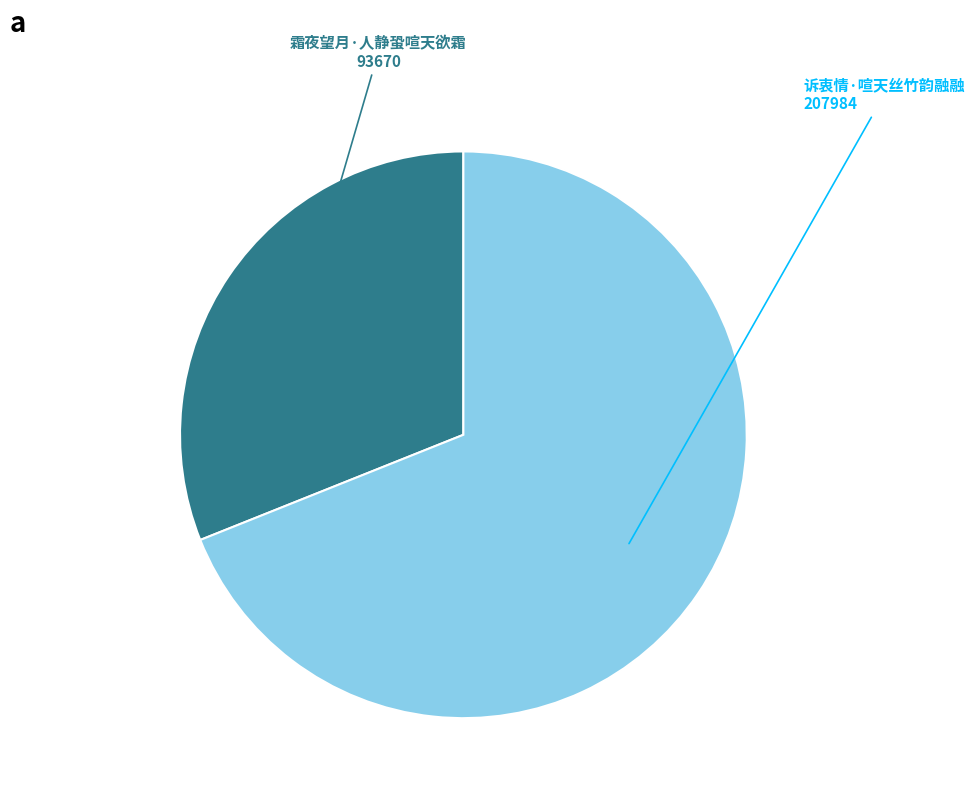

How many slices are in this pie chart?

2